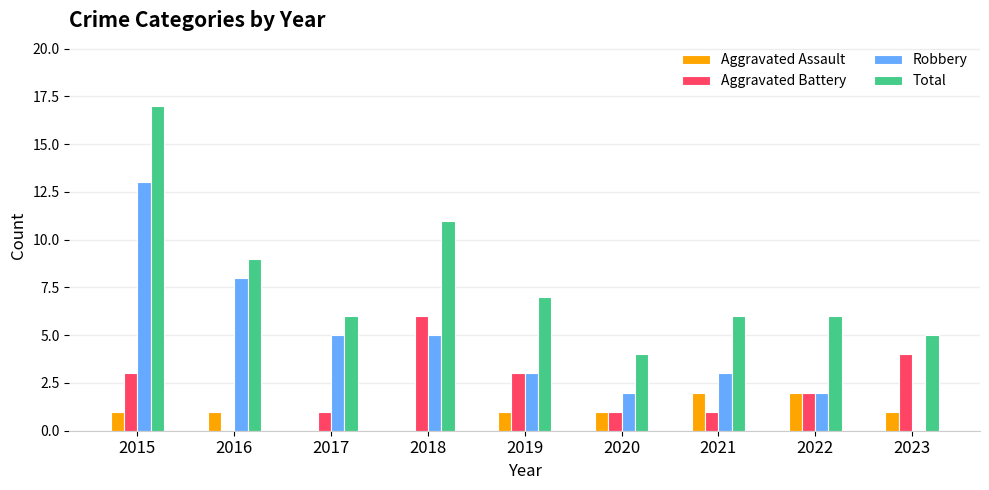

What is the sum of the Total values at 2019 and 2021?

13